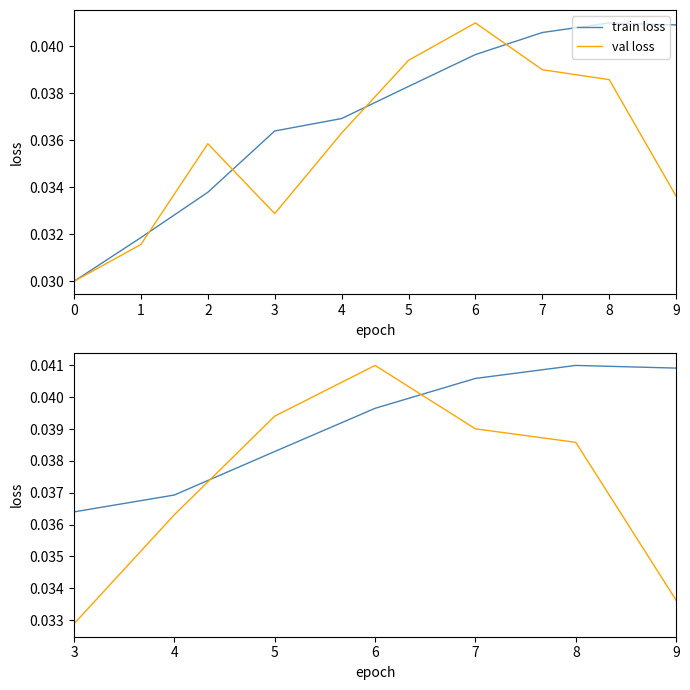

What is the sum of the val loss values at 6 and 4?

0.1